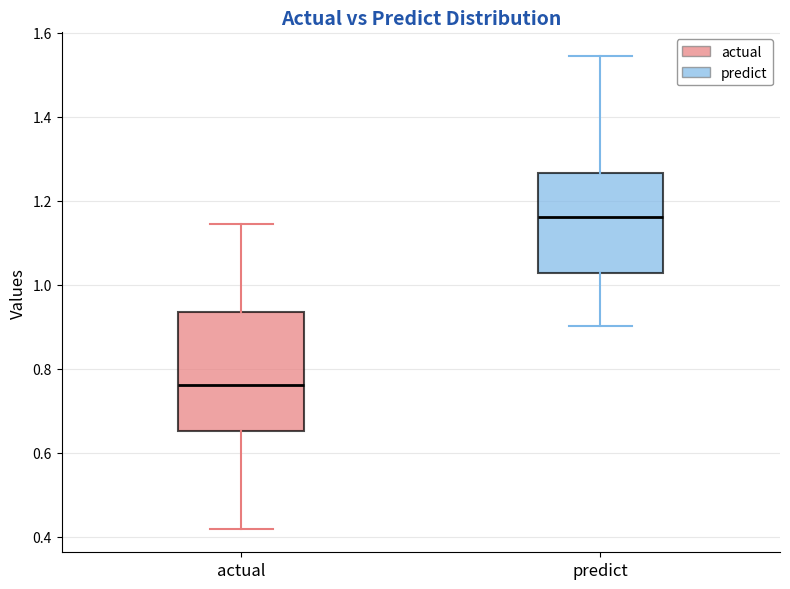

Reading left to right, transcribe this box plot: for each box, give where its median line is, the range the box spans, and where its two whiskers end, as read against the y-axis. The values are not printed on the chart, so give them approximately, as read against the axis.

actual: median 0.76, box 0.66 to 0.94, whiskers 0.42 to 1.14
predict: median 1.16, box 1.02 to 1.26, whiskers 0.90 to 1.54